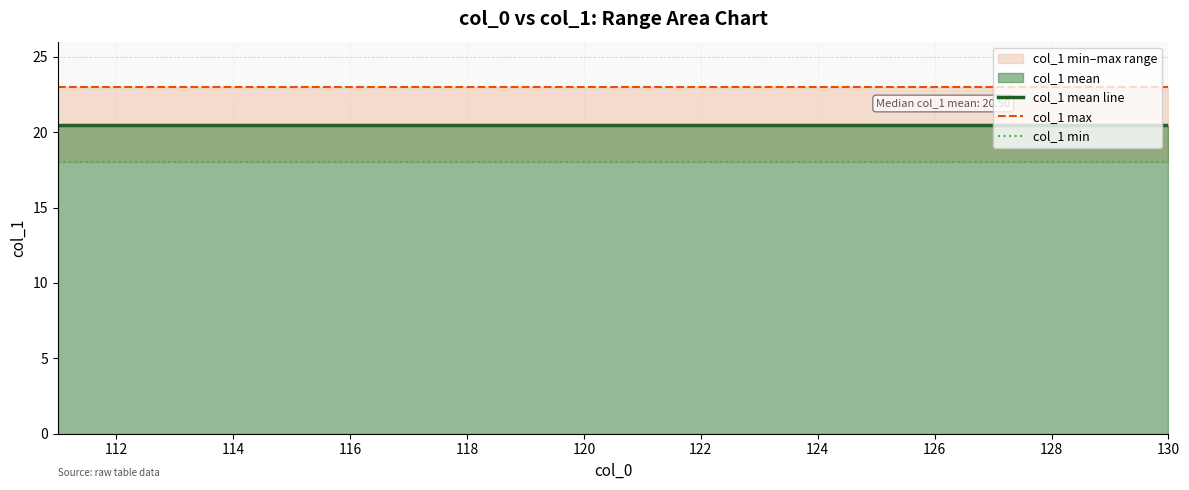

What is the label of the 3rd point from the left?

114